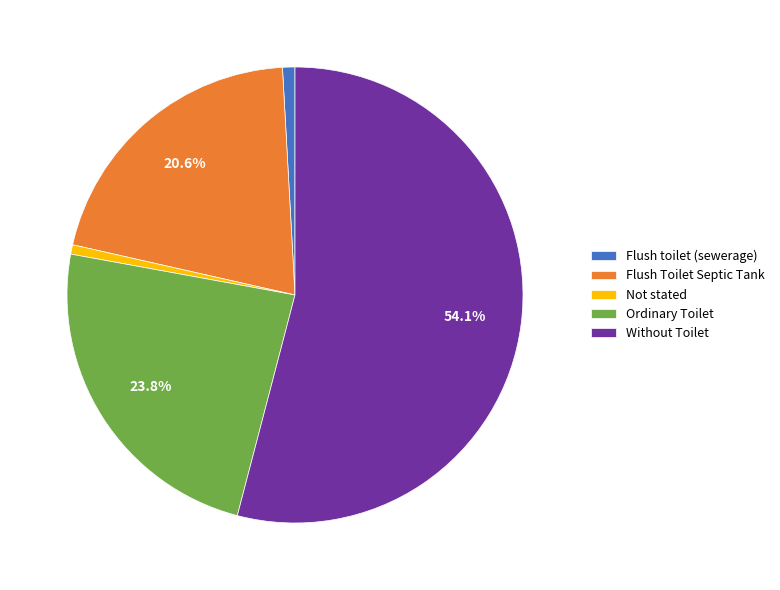

Does Not stated account for over 50% of the chart?

No